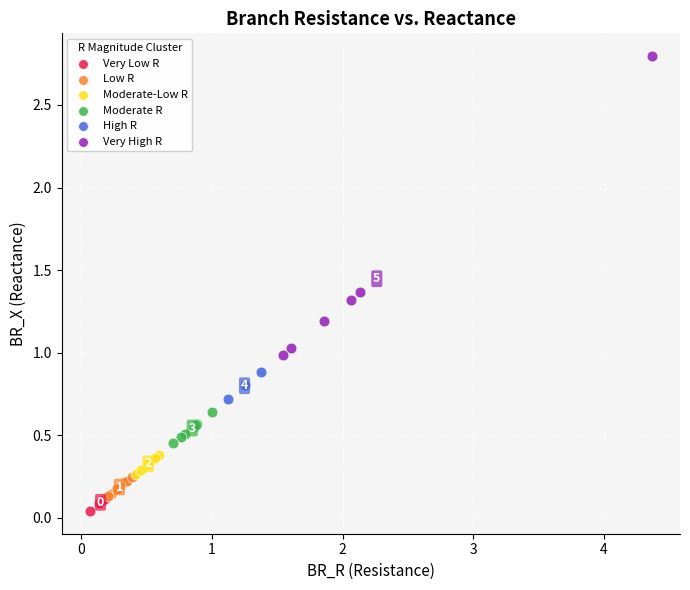

Which series reaches the minimum Y coordinate?

Very Low R